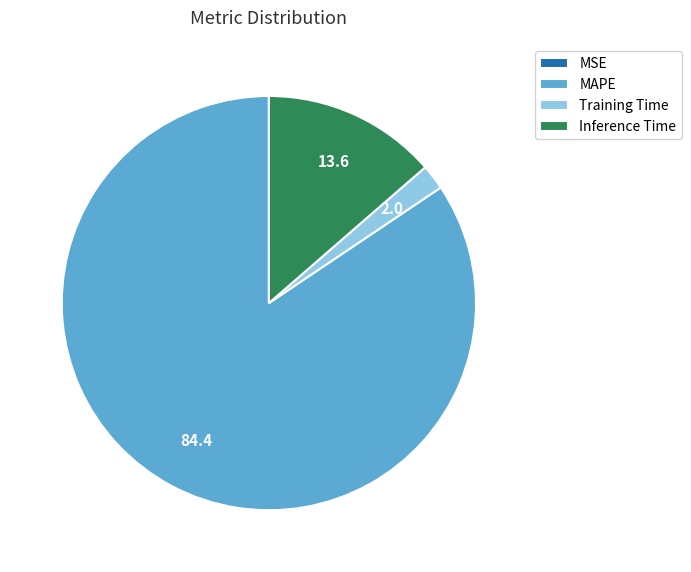

Combined, do Training Time and Inference Time account for over 50%?

No